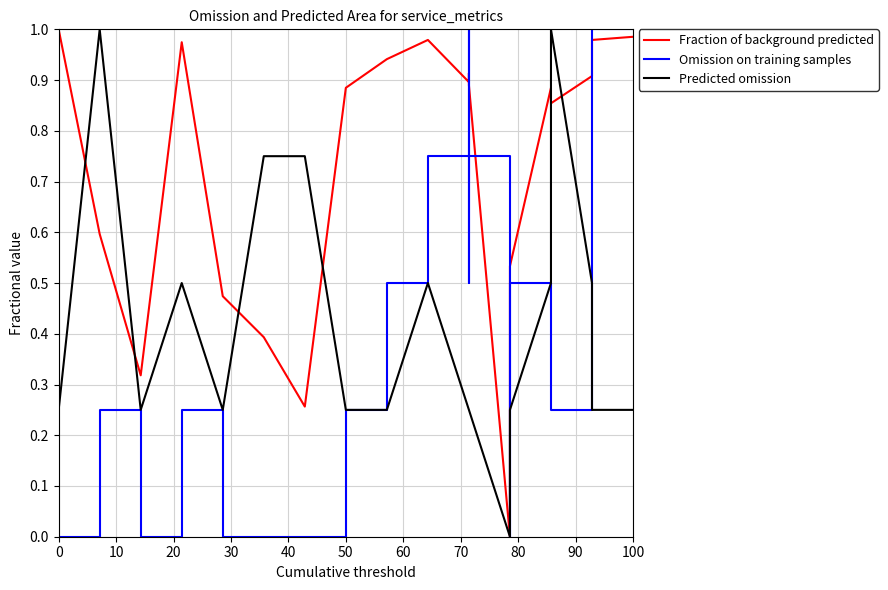

True or false: Predicted omission and Fraction of background predicted intersect in this chart.

True